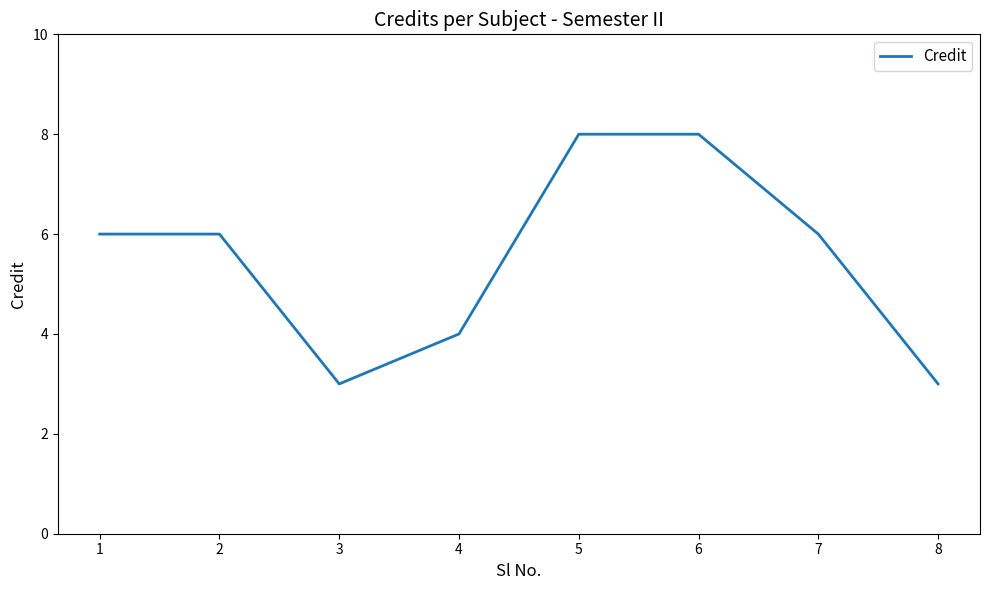

What is the greatest value displayed?

8